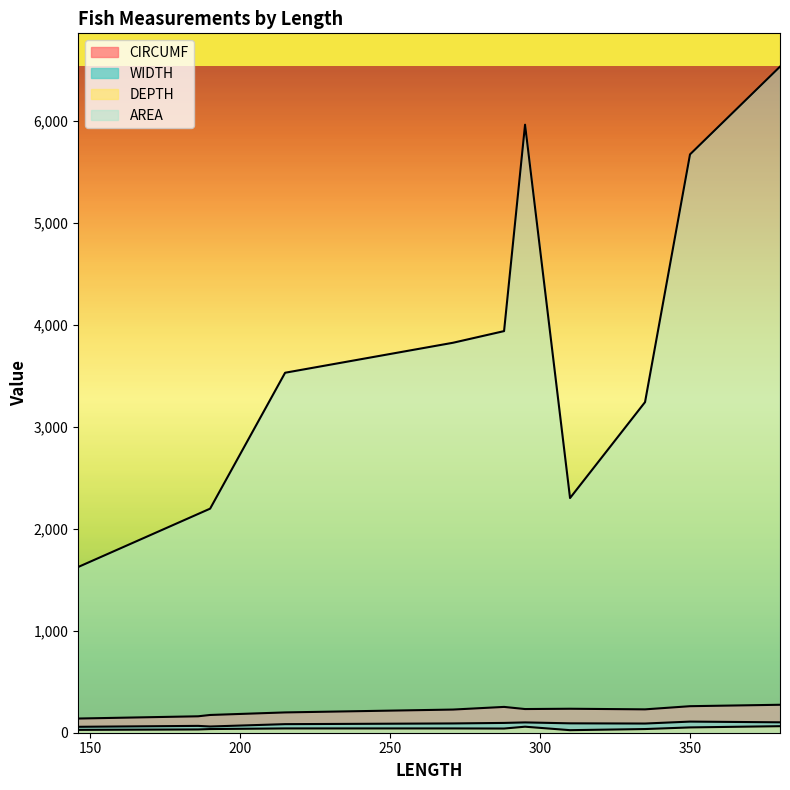

Which series has the largest total across all categories?

AREA